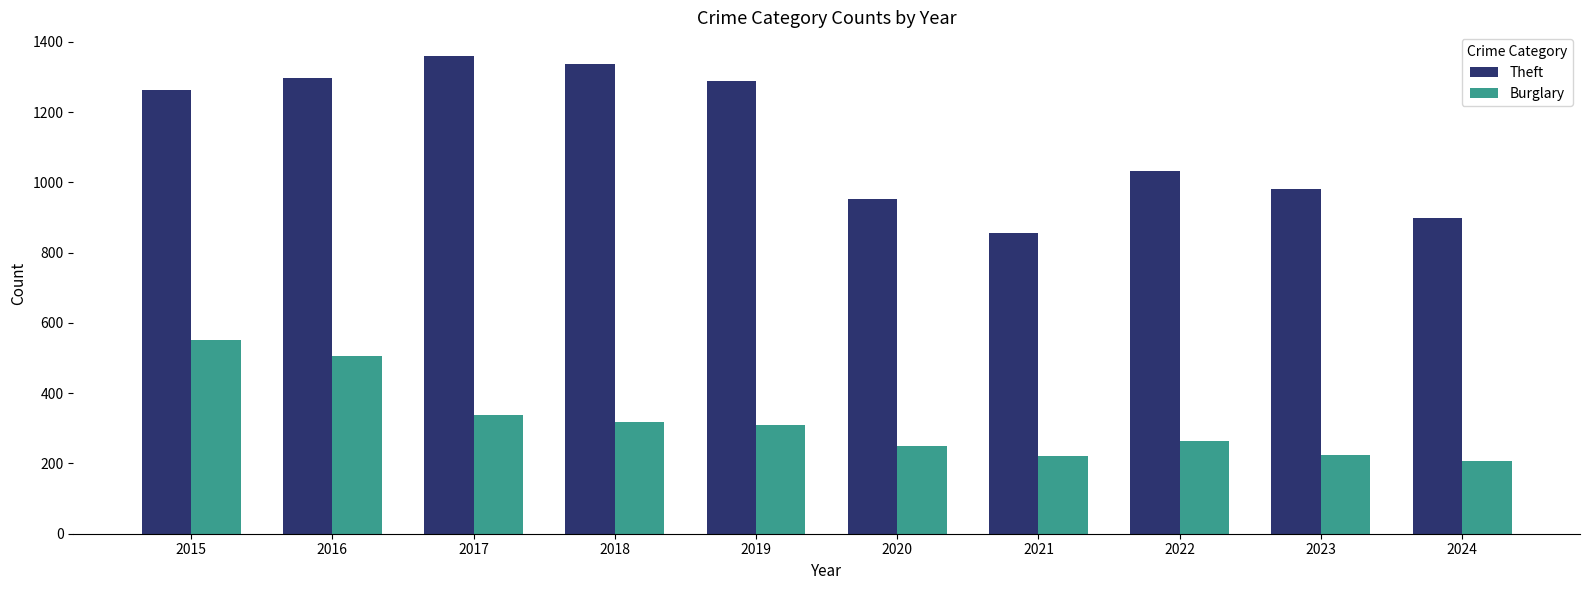

How many groups of bars are there?

10